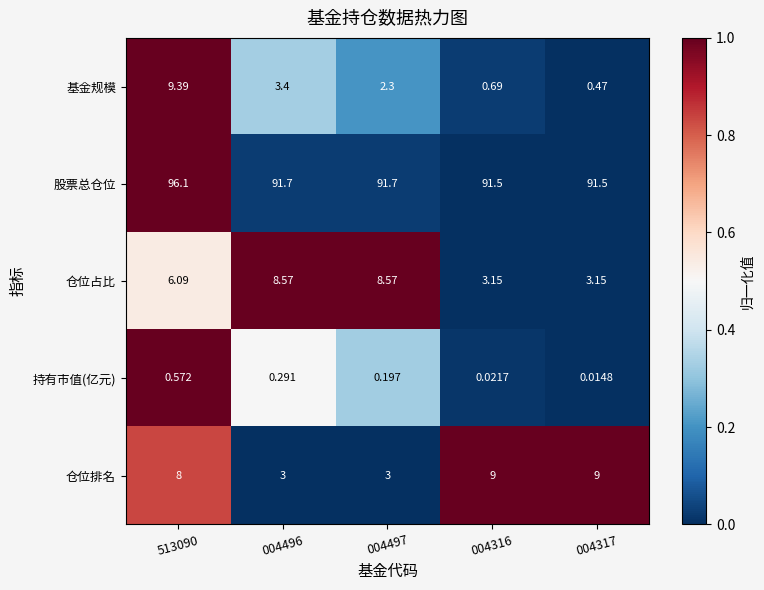

List the series in order of their peak value, highest first.

股票总仓位, 基金规模, 仓位排名, 仓位占比, 持有市值(亿元)